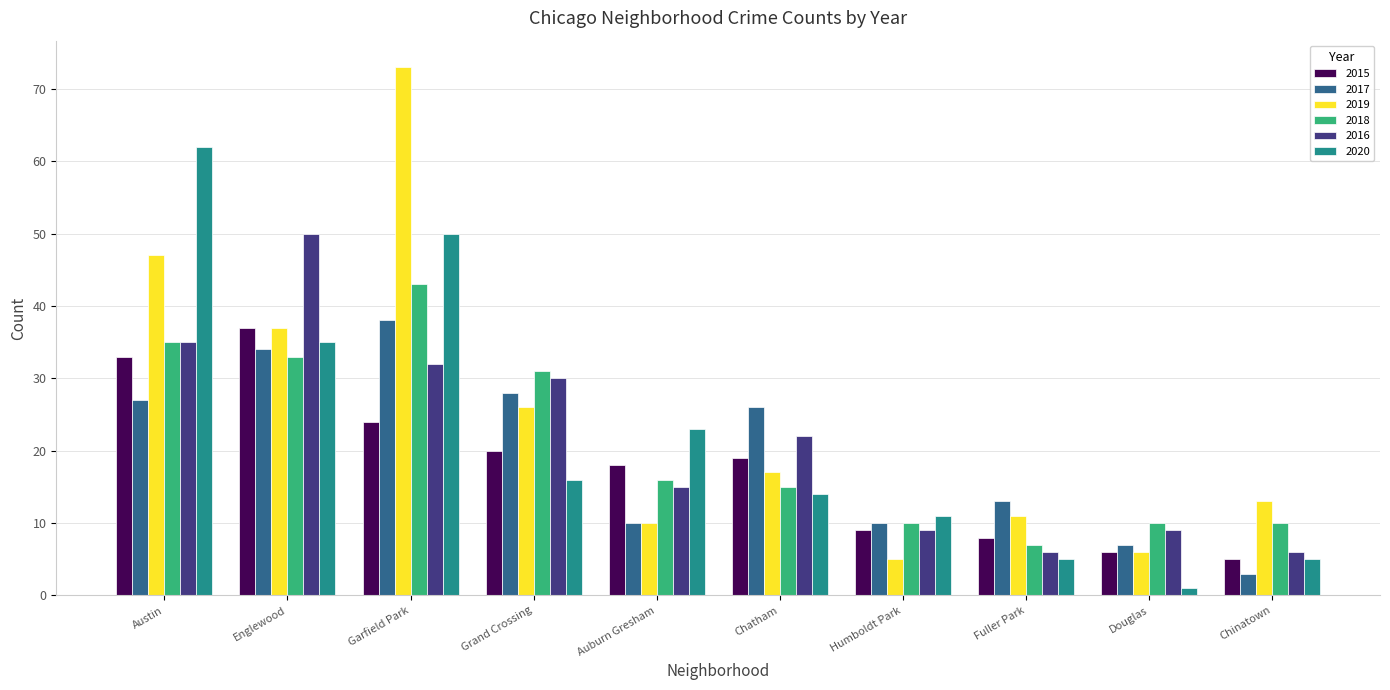

Reading right to left, transcribe all the data shown in this chart.

2015: 5	6	8	9	19	18	20	24	37	33
2017: 3	7	13	10	26	10	28	38	34	27
2019: 13	6	11	5	17	10	26	73	37	47
2018: 10	10	7	10	15	16	31	43	33	35
2016: 6	9	6	9	22	15	30	32	50	35
2020: 5	1	5	11	14	23	16	50	35	62